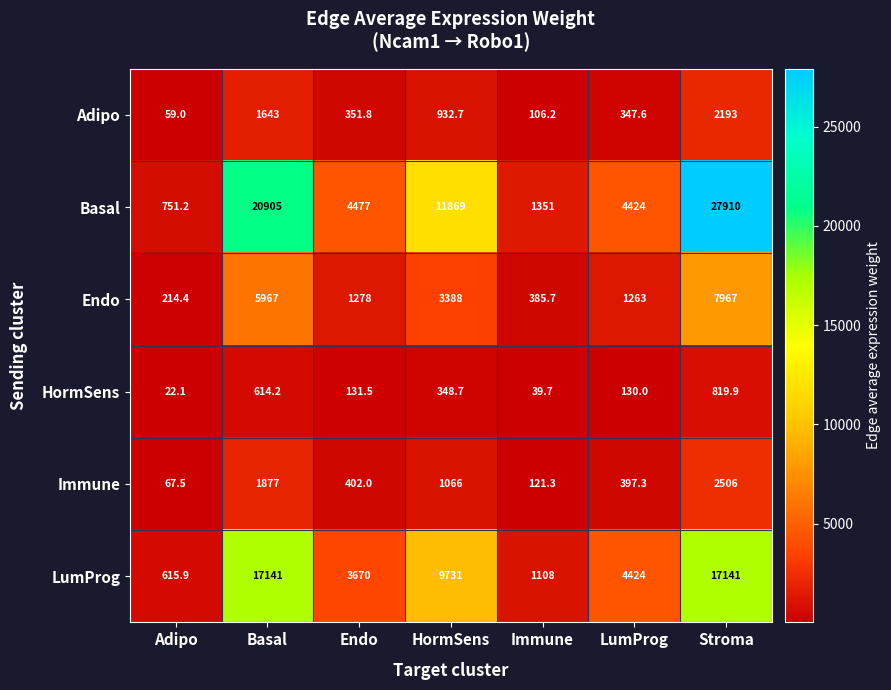

Count the number of data series in this chart.

6